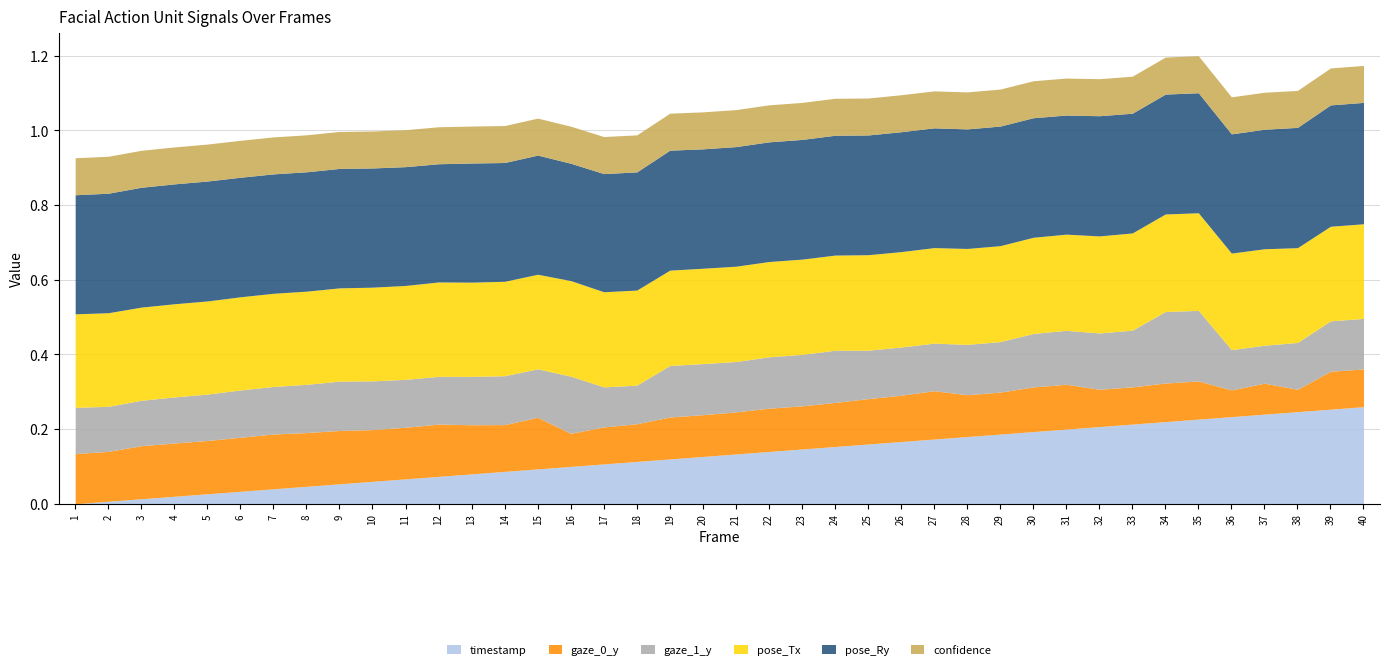

What is the sum of the pose_Ry values at 28 and 6?

0.6